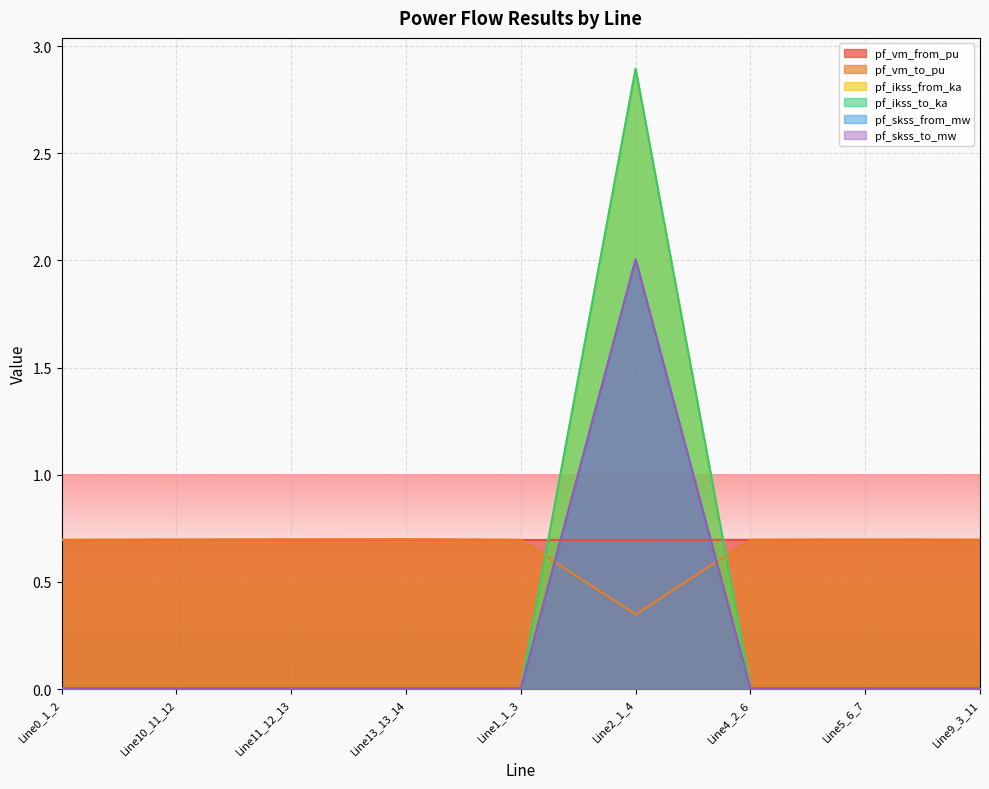

How many lines are shown in the chart?

6